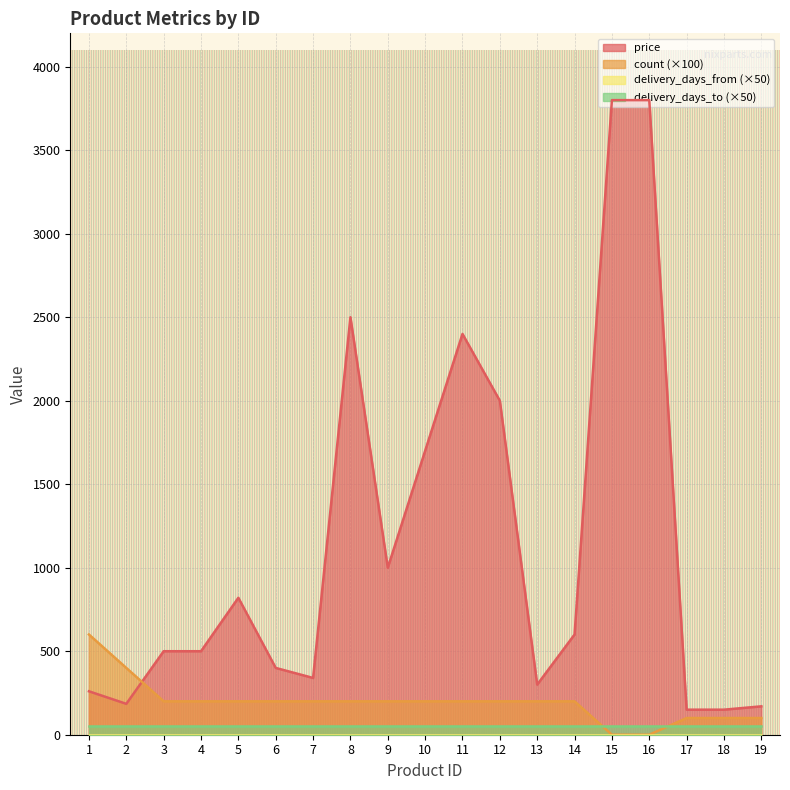

Which category has the highest value in the count series?

1